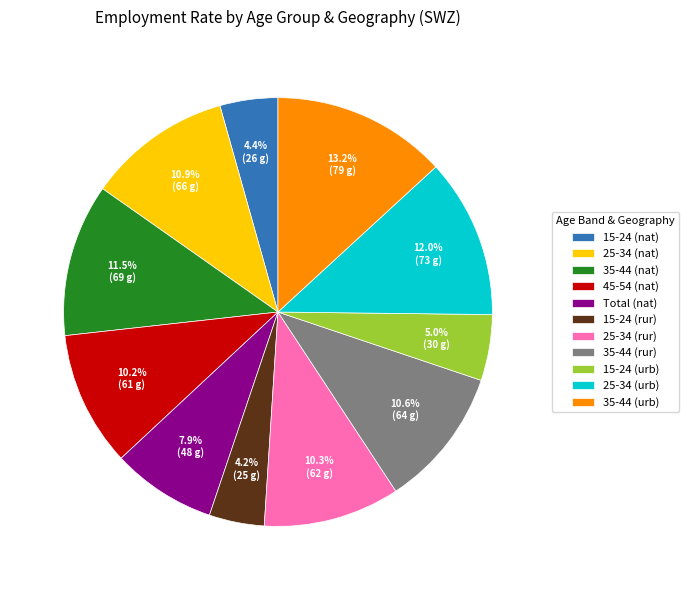

Combined, do 45-54 (nat) and 35-44 (urb) account for over 50%?

No